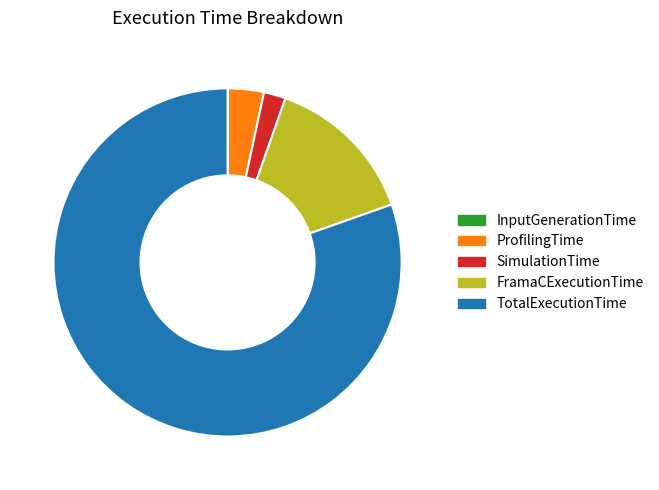

Which slice is the largest?

TotalExecutionTime